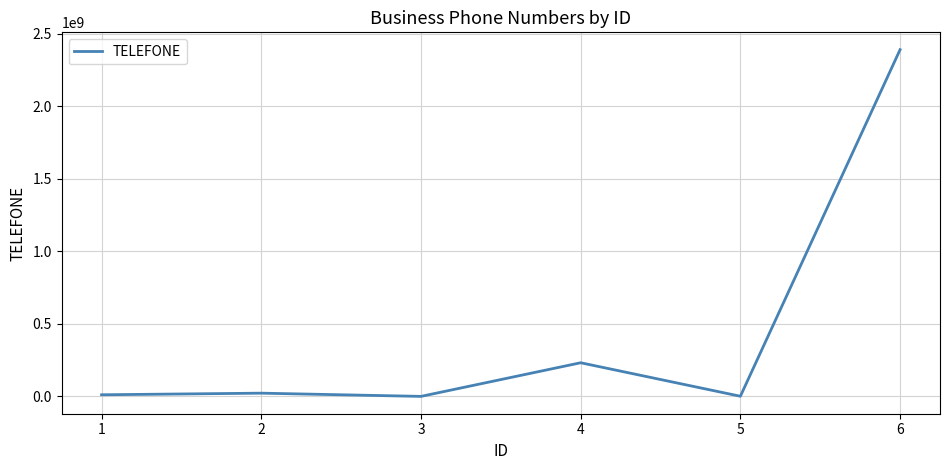

True or false: there are more than 2 points higher than both neighbors.

False